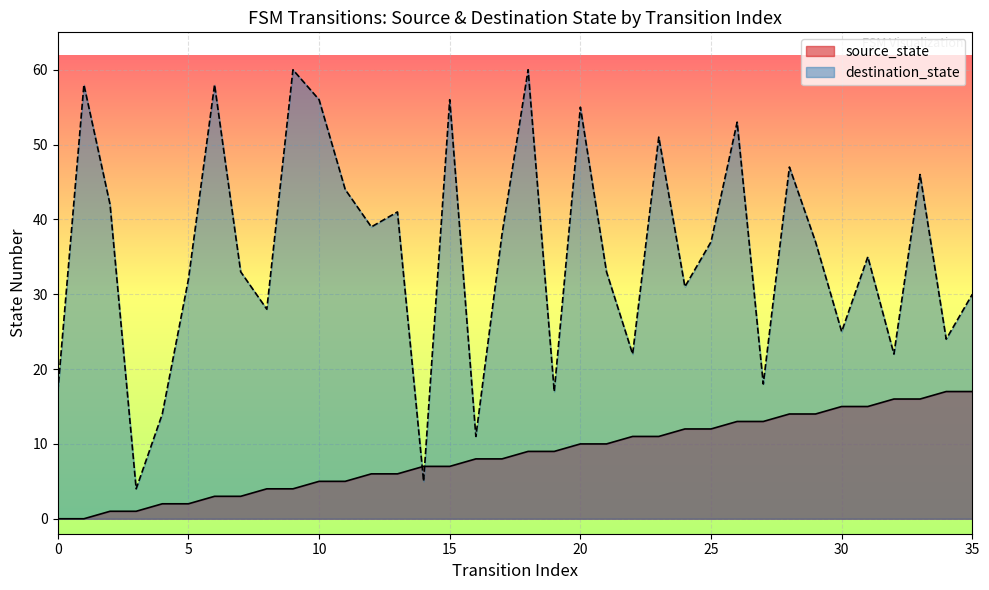

True or false: there are more than 1 points higher than both neighbors.

False